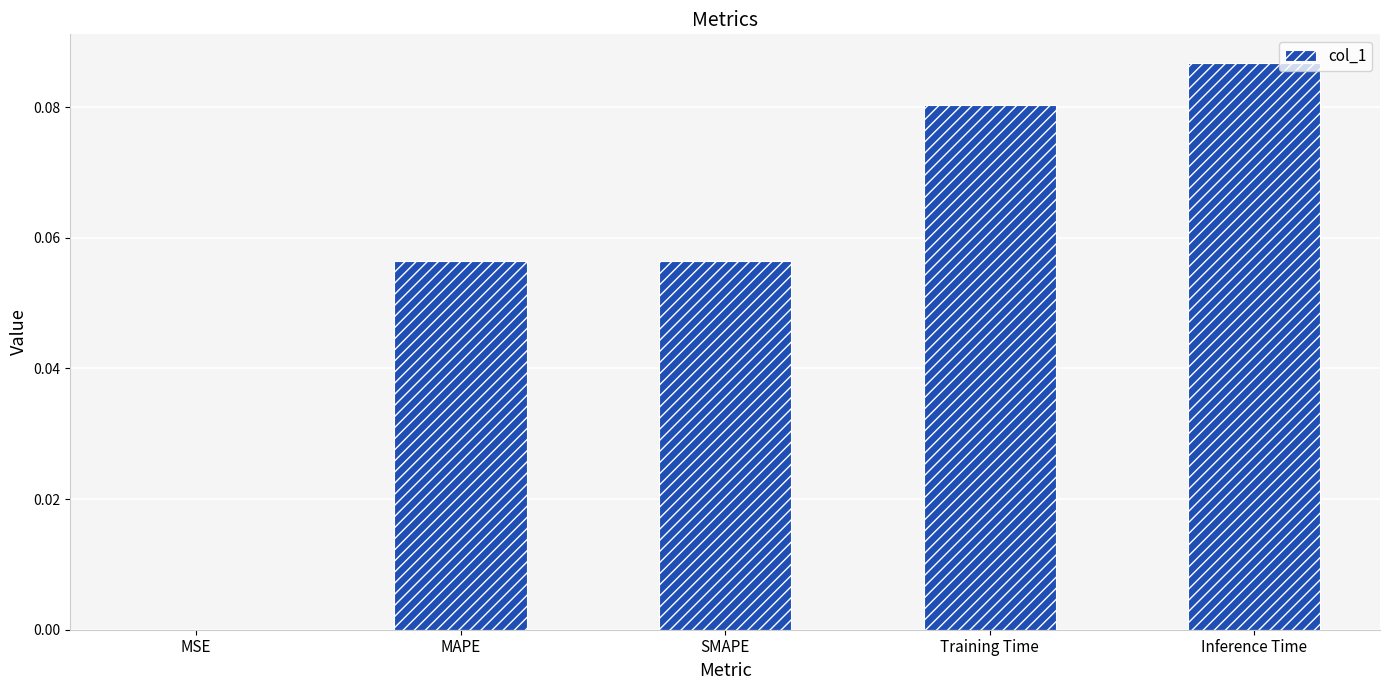

Where is the data nearest to the value 0?

MSE